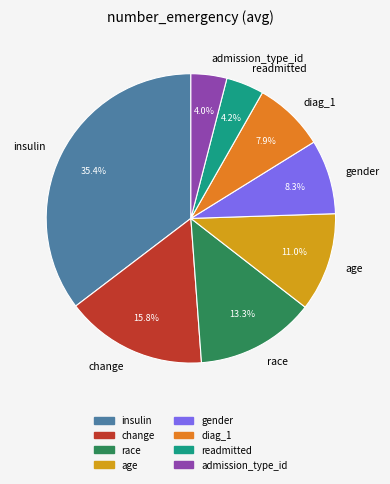

How many segments does this pie chart have?

8